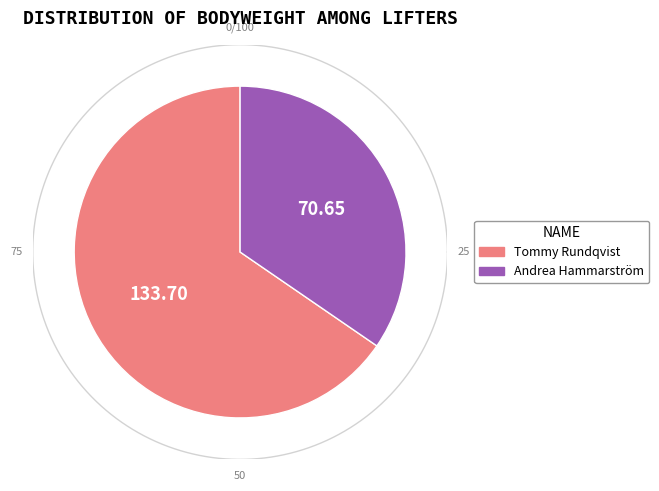

What percentage do Tommy Rundqvist and Andrea Hammarström together represent?

100.0%